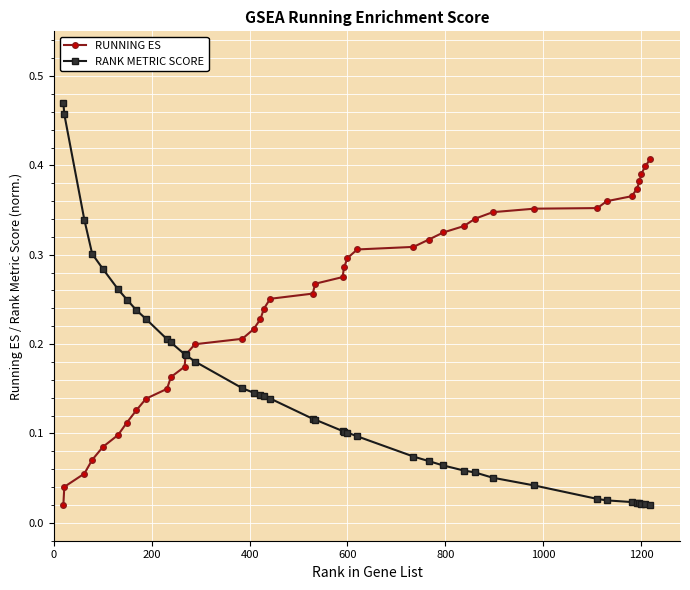

Rank the series by their average value, from highest to lowest.

RUNNING ES, RANK METRIC SCORE